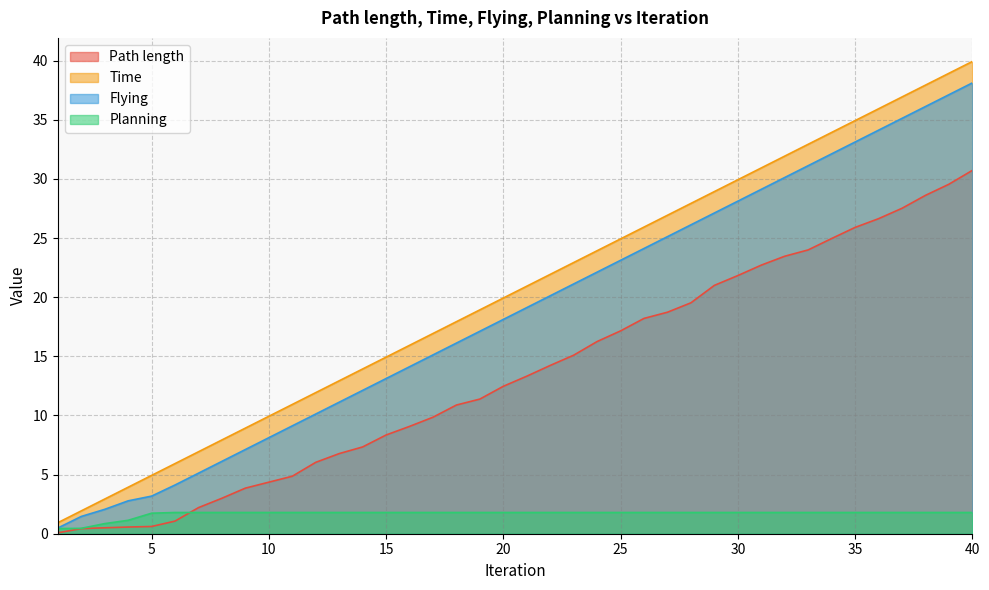

How many lines are shown in the chart?

4